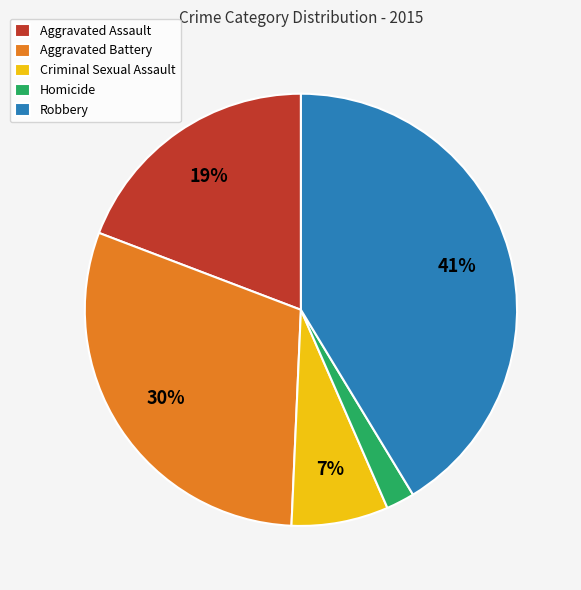

Which has a higher value, Aggravated Battery or Criminal Sexual Assault?

Aggravated Battery